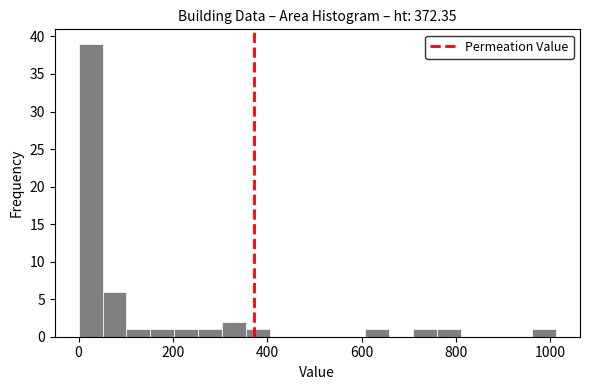

Around what value on the x-axis is the tallest bar? Give the approximate position of its centre, as read against the axis.

20